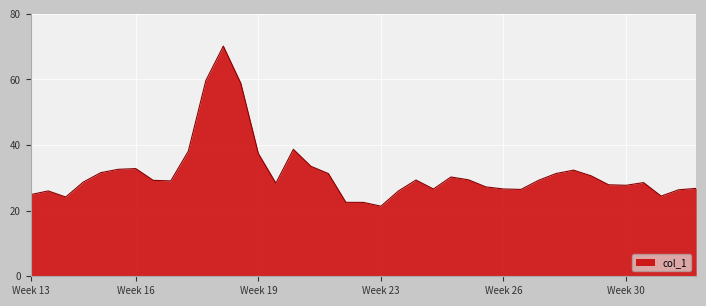

What is the sum of all values?

1229.3